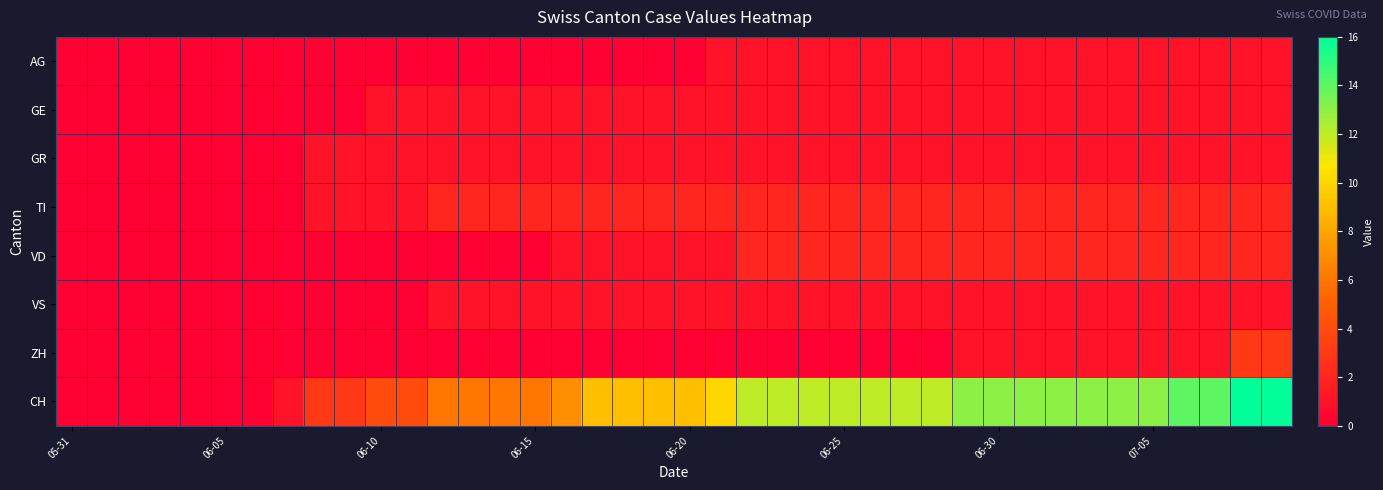

Reading left to right, extract all data points from this chart.

AG: 0	0	0	0	0	0	0	0	0	0	0	0	0	0	0	0	0	0	0	0	0	1	1	1	1	1	1	1	1	1	1	1	1	1	1	1	1	1	1	1
GE: 0	0	0	0	0	0	0	0	0	0	1	1	1	1	1	1	1	1	1	1	1	1	1	1	1	1	1	1	1	1	1	1	1	1	1	1	1	1	1	1
GR: 0	0	0	0	0	0	0	0	1	1	1	1	1	1	1	1	1	1	1	1	1	1	1	1	1	1	1	1	1	1	1	1	1	1	1	1	1	1	1	1
TI: 0	0	0	0	0	0	0	0	1	1	1	1	2	2	2	2	2	2	2	2	2	2	2	2	2	2	2	2	2	2	2	2	2	2	2	2	2	2	2	2
VD: 0	0	0	0	0	0	0	0	0	0	0	0	0	0	0	0	1	1	1	1	1	1	2	2	2	2	2	2	2	2	2	2	2	2	2	2	2	2	2	2
VS: 0	0	0	0	0	0	0	0	0	0	0	0	1	1	1	1	1	1	1	1	1	1	1	1	1	1	1	1	1	1	1	1	1	1	1	1	1	1	1	1
ZH: 0	0	0	0	0	0	0	0	0	0	0	0	0	0	0	0	0	0	0	0	0	0	0	0	0	0	0	0	0	1	1	1	1	1	1	1	1	1	3	3
CH: 0	0	0	0	0	0	0	1	3	3	4	4	6	6	6	6	7	9	9	9	9	10	12	12	12	12	12	12	12	13	13	13	13	13	13	13	14	14	16	16